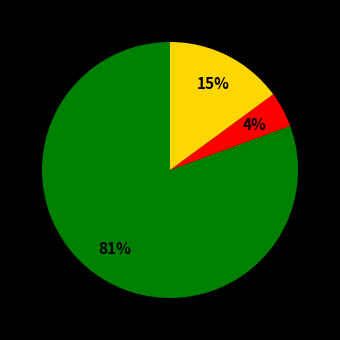

To the nearest percent, what is the average slice percentage?

33%